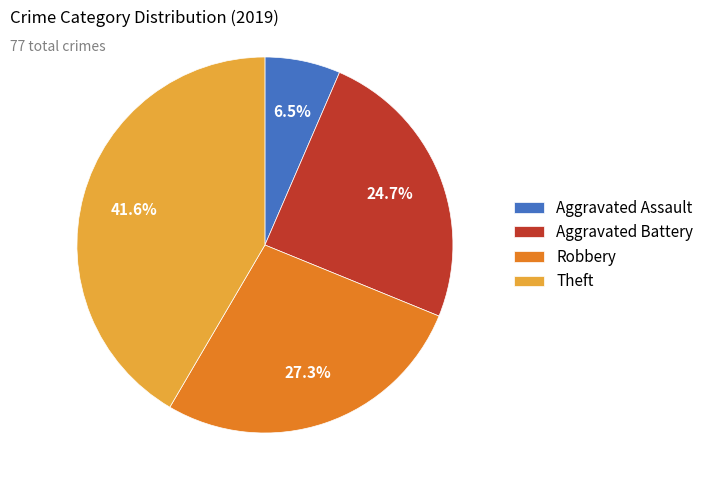

Between Aggravated Battery and Aggravated Assault, which is larger?

Aggravated Battery